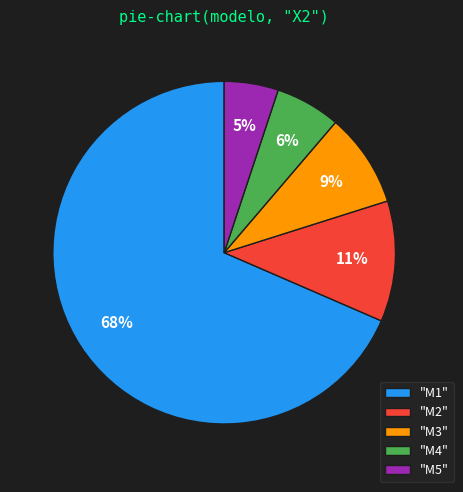

Do "M2" and "M3" together represent more than half of the pie?

No